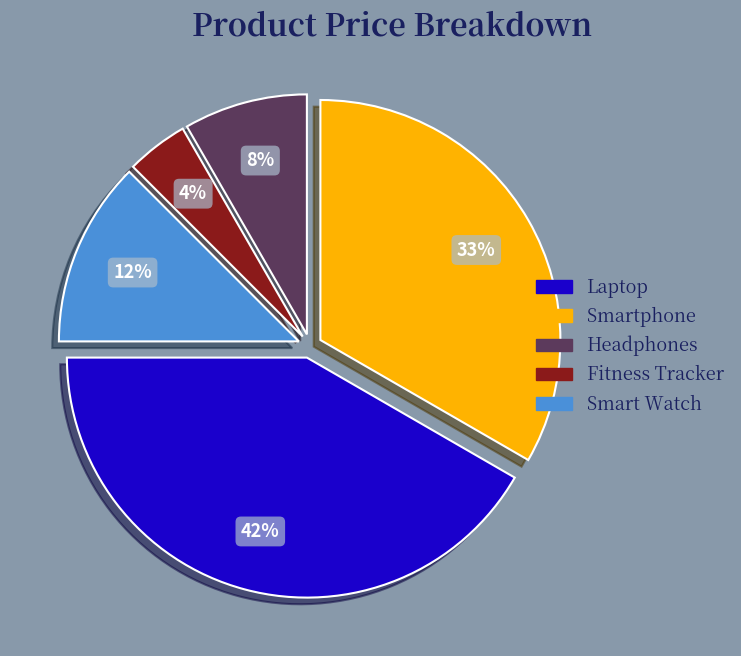

How many segments does this pie chart have?

5